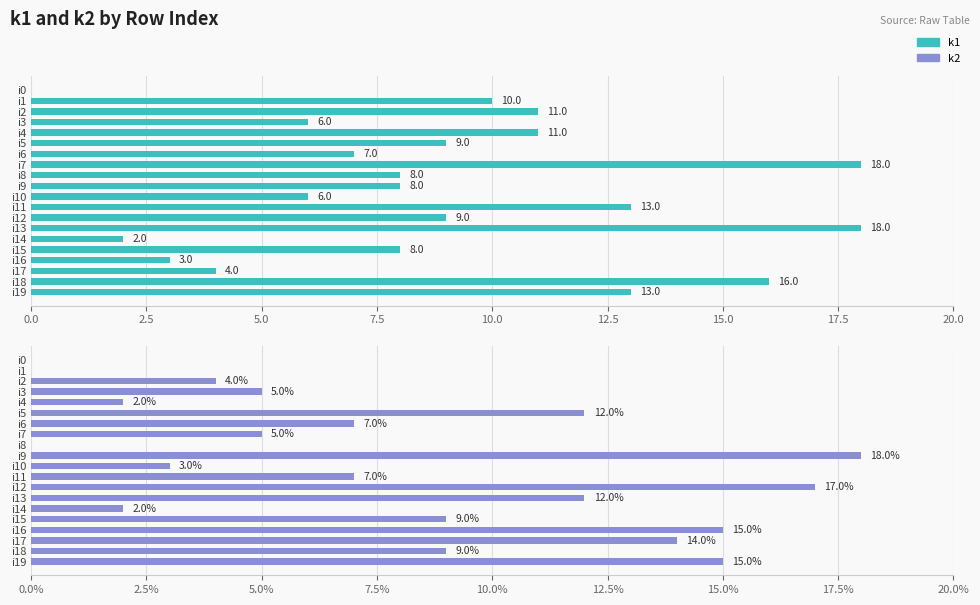

Does the chart contain stacked bars?

No